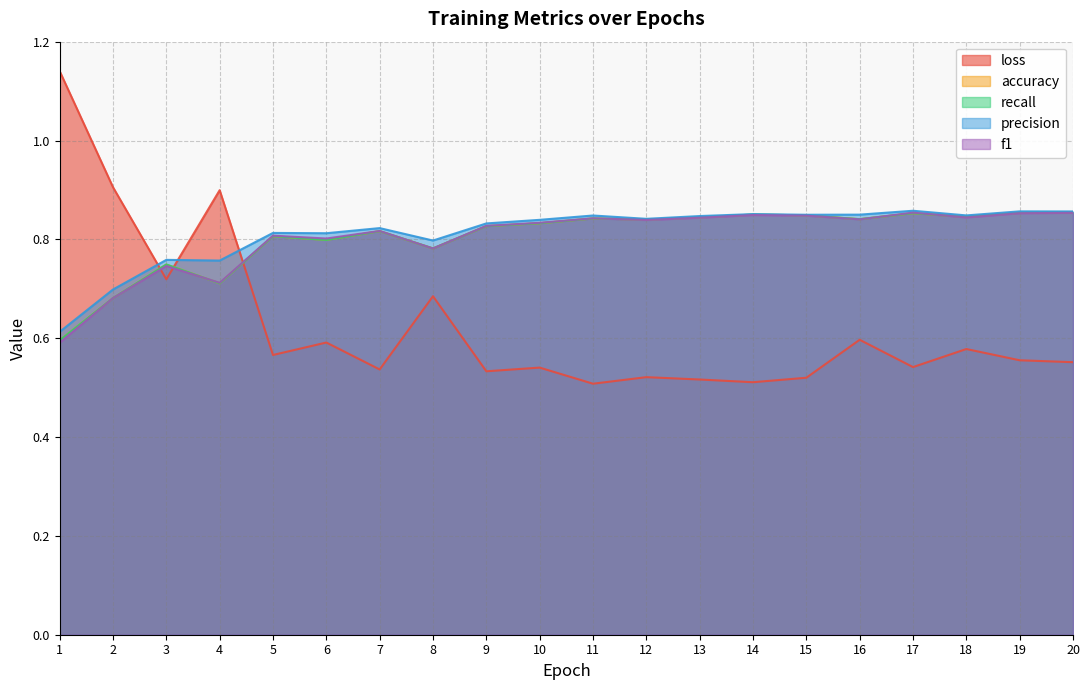

What is the difference between the second highest and second lowest values in the accuracy series?

0.2